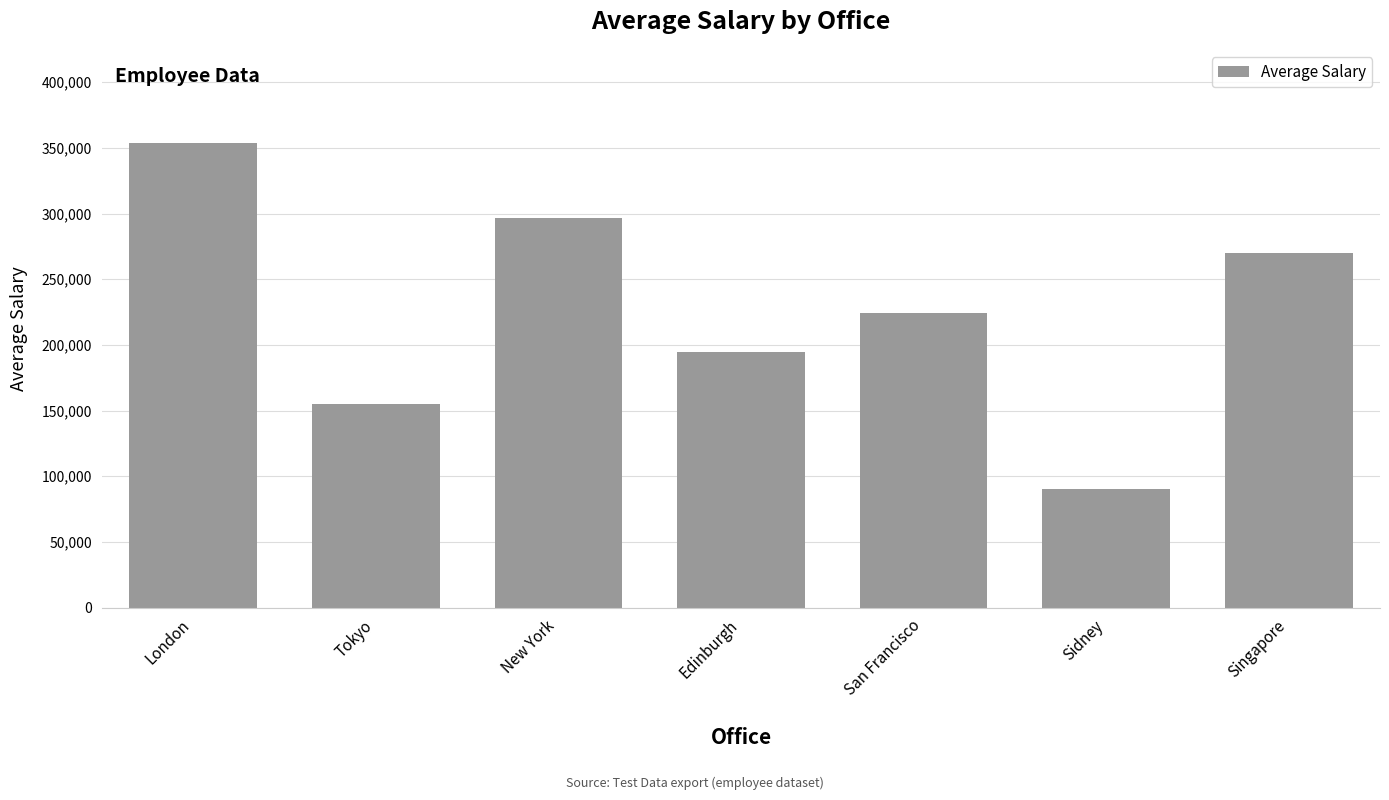

Reading left to right, list all the values displayed in this chart.

353859	155093	296750	194479	224553	90500	270325